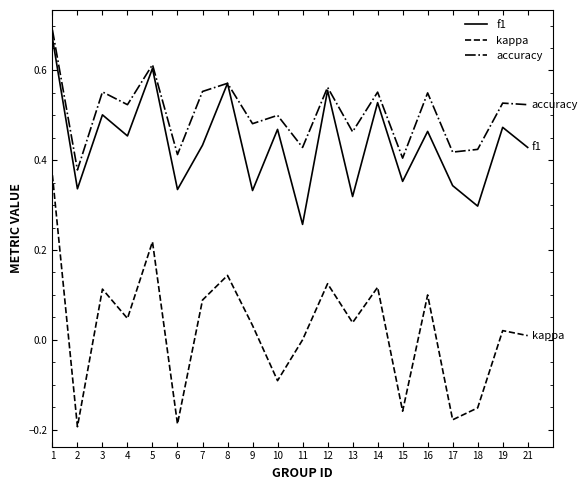

Between 4 and 18, which series saw the biggest shift?

kappa